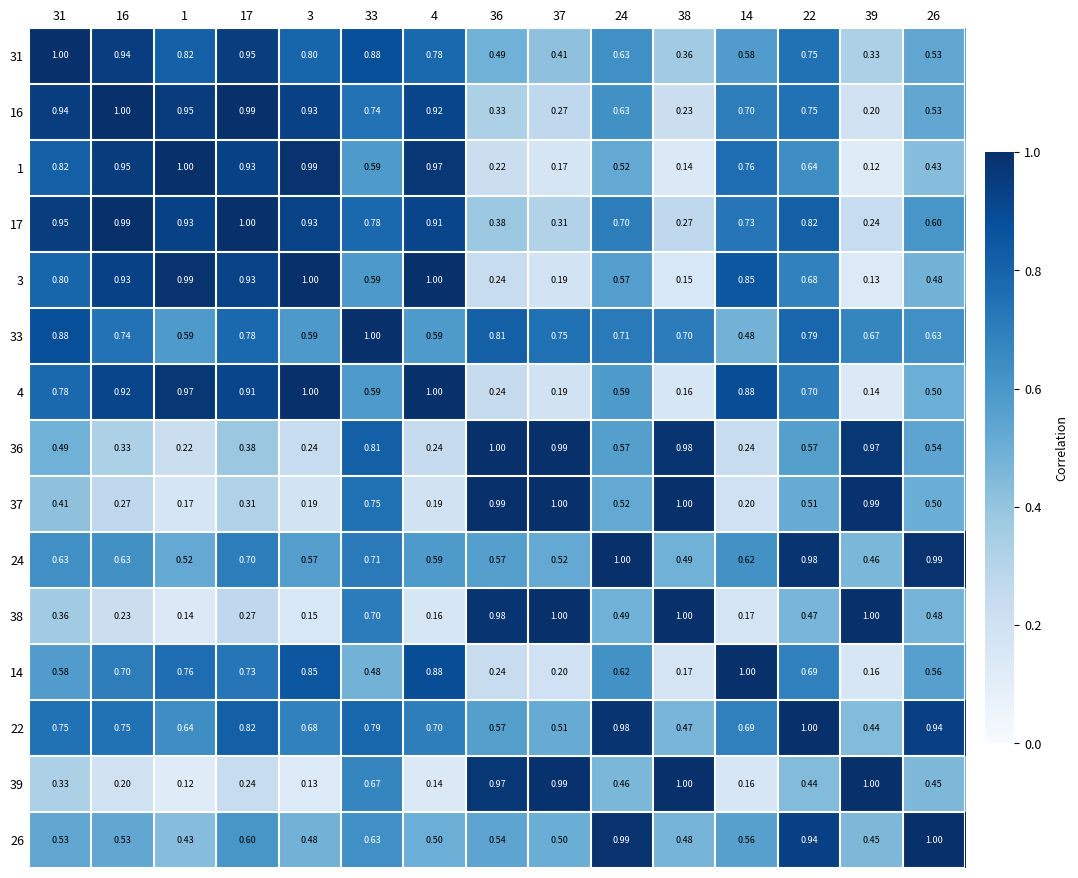

Is the value of 24 at 1 greater than the value of 33 at 38?

No